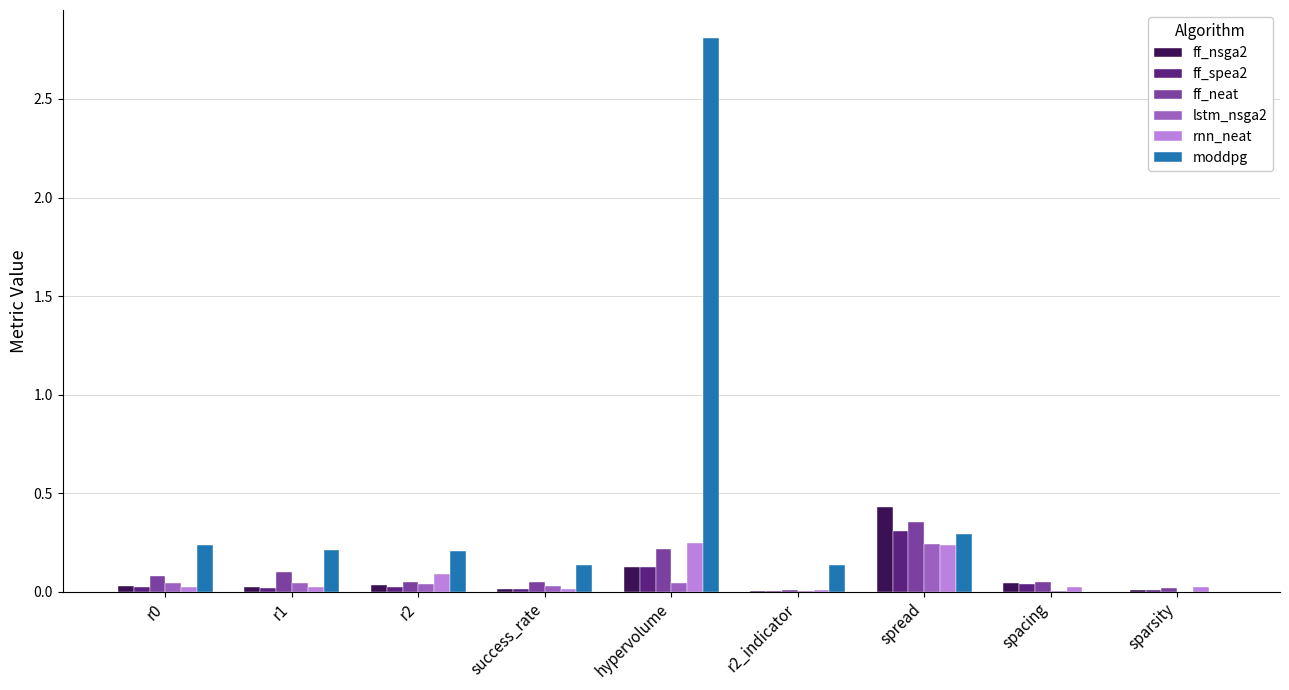

True or false: moddpg has a value of 0.2 at r2.

True